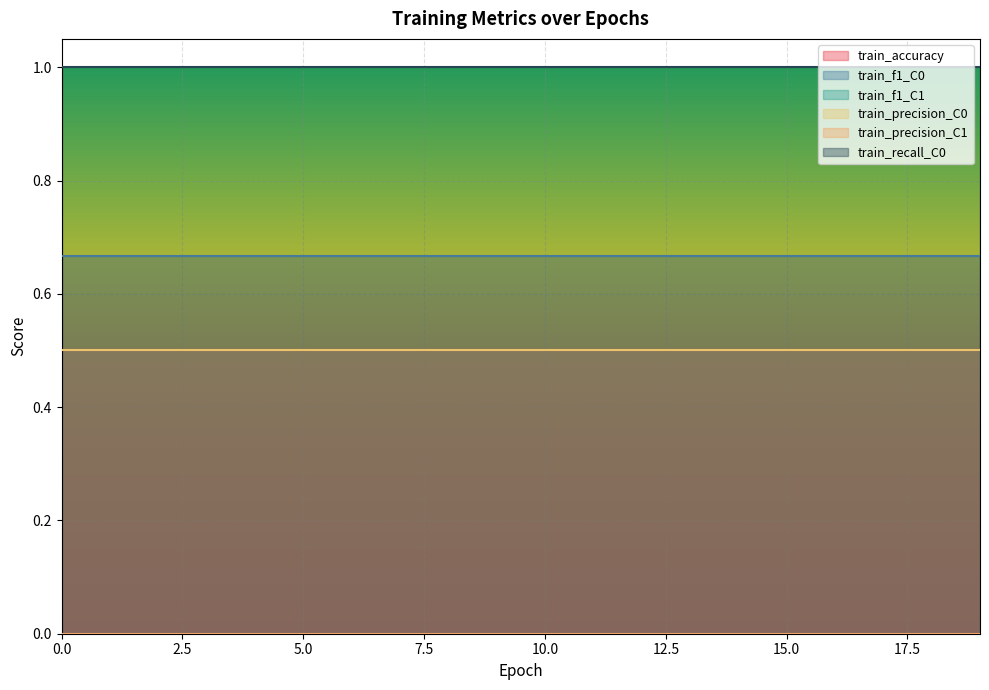

True or false: train_recall_C0 and train_f1_C1 intersect in this chart.

False